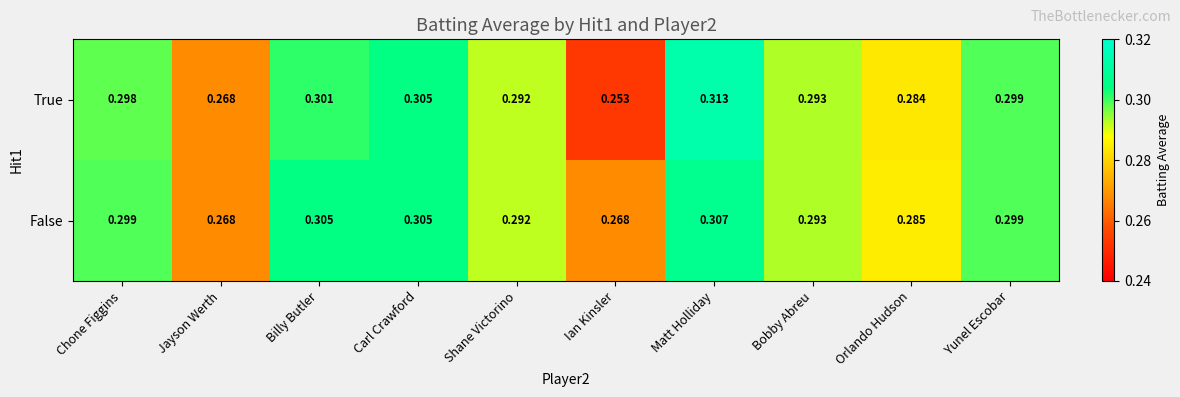

Where is True nearest to the value 0?

Ian Kinsler